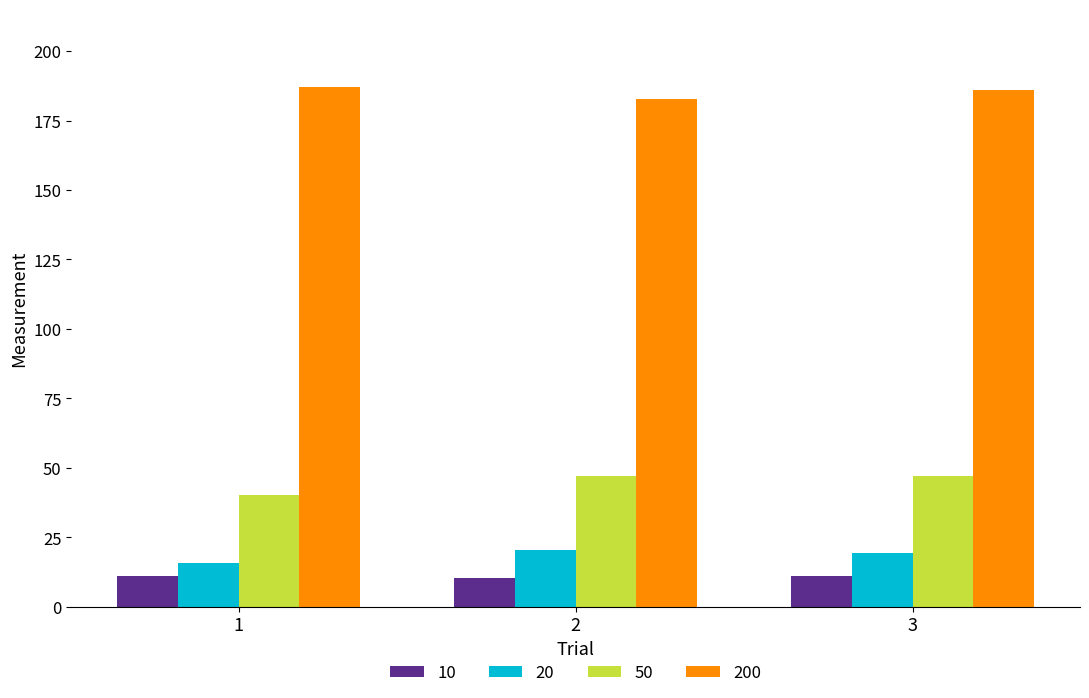

How many distinct data groups are displayed?

4